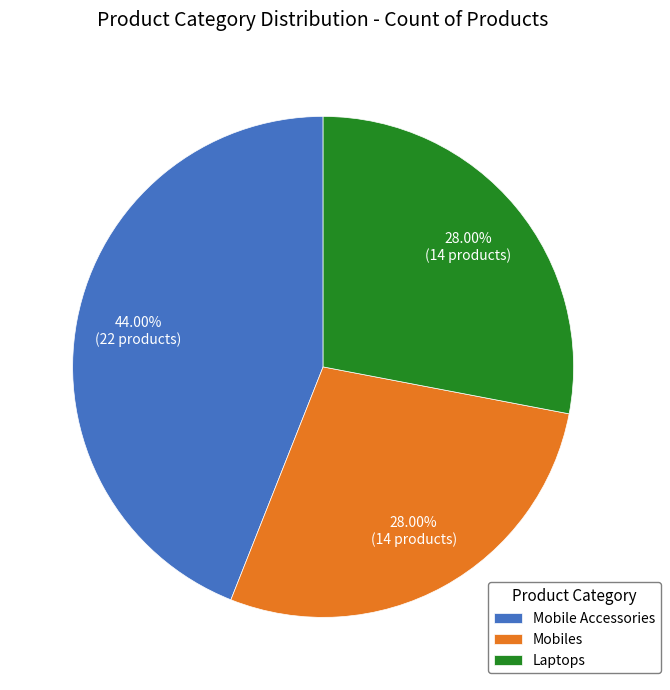

Which slice is the largest?

Mobile Accessories